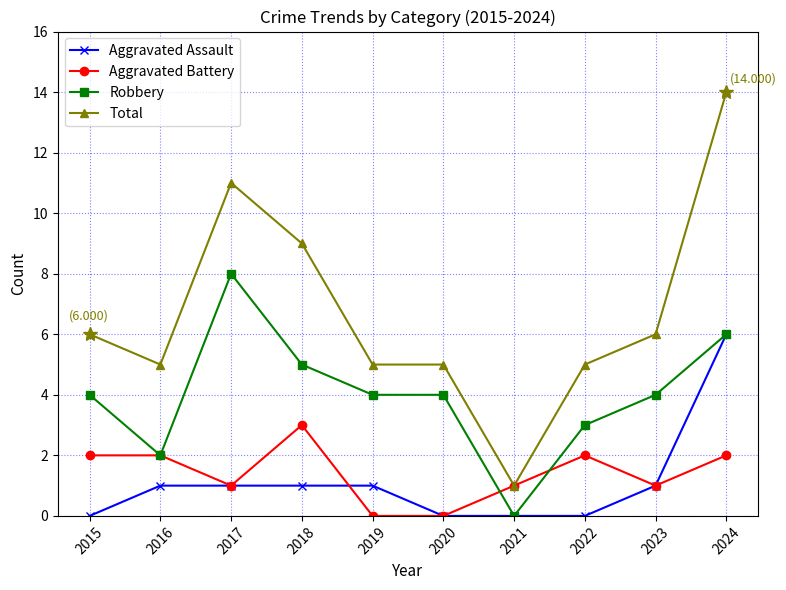

Where is the first local minimum for Total?

2016